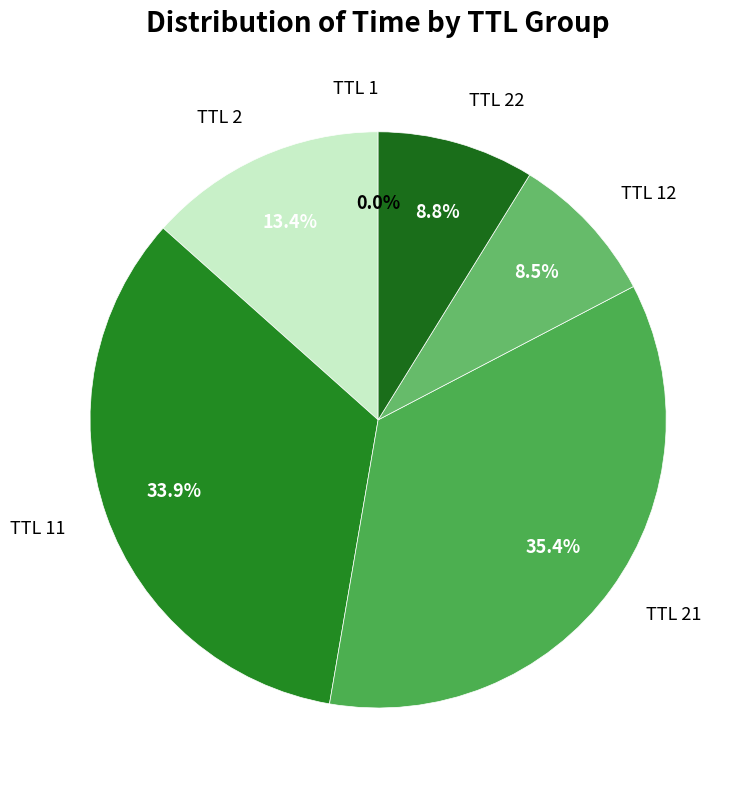

How much of the chart is everything except TTL 21?

64.6%